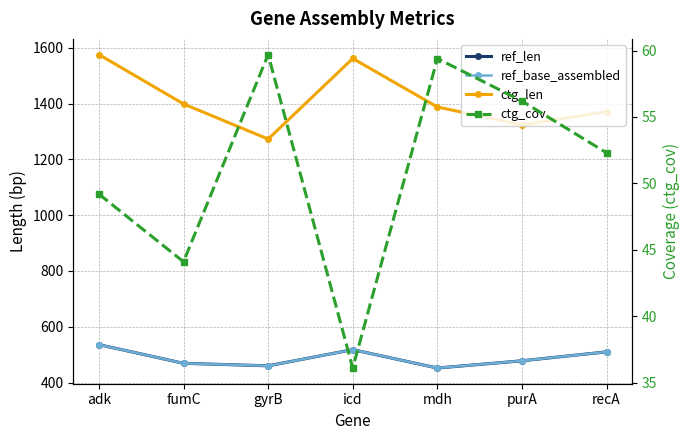

True or false: ctg_cov and ref_base_assembled cross at least once.

False